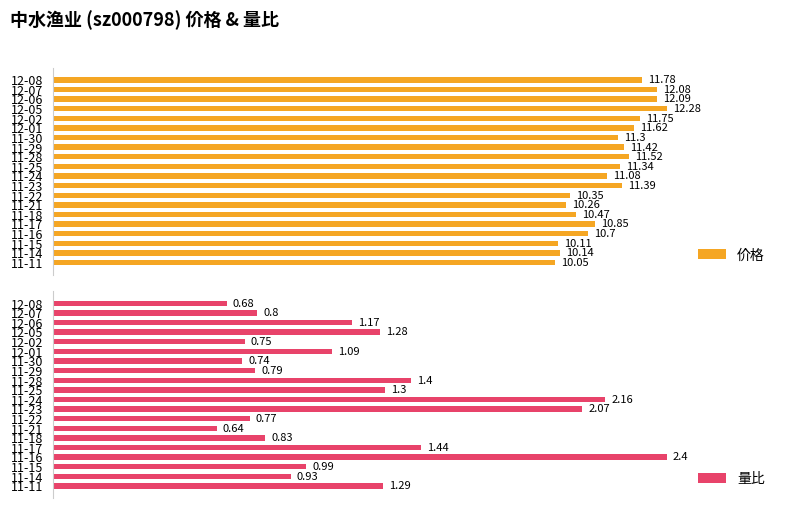

The value of 价格 at 9 is 11.3. True or false?

True